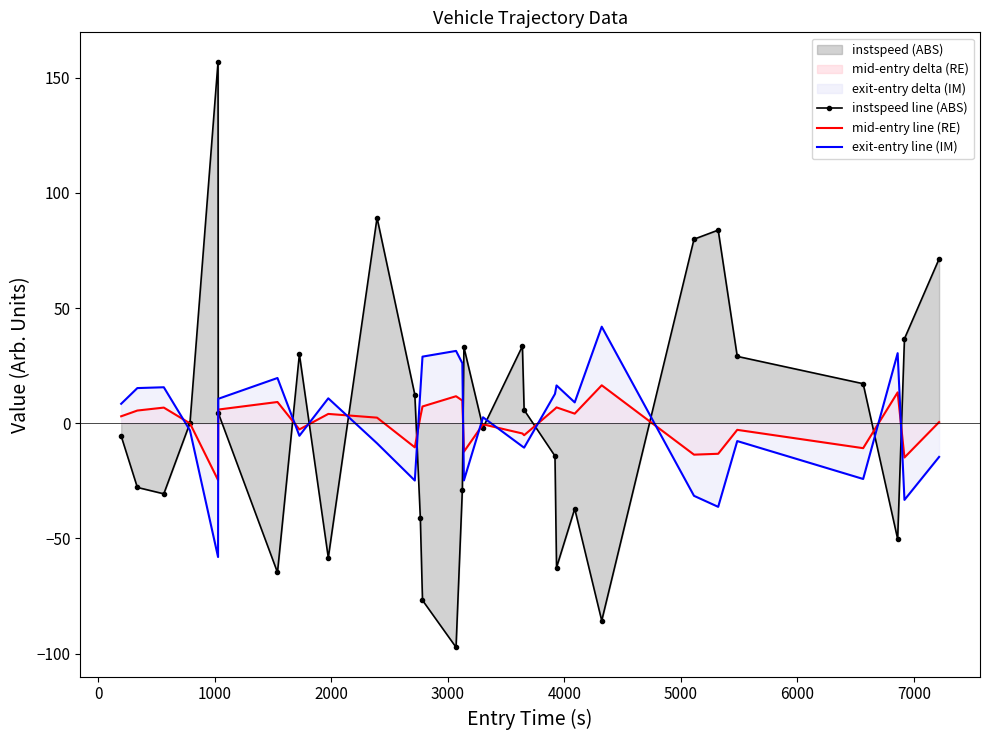

Rank the series by their maximum value, from highest to lowest.

instspeed line (ABS), exit-entry line (IM), mid-entry line (RE)